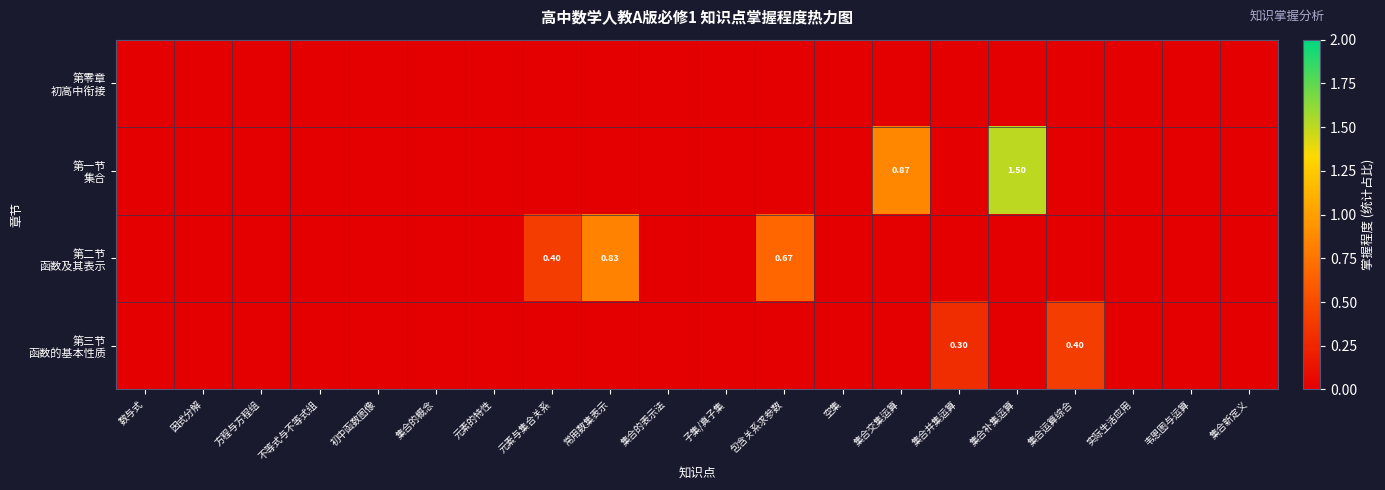

What is the greatest value displayed?

1.5